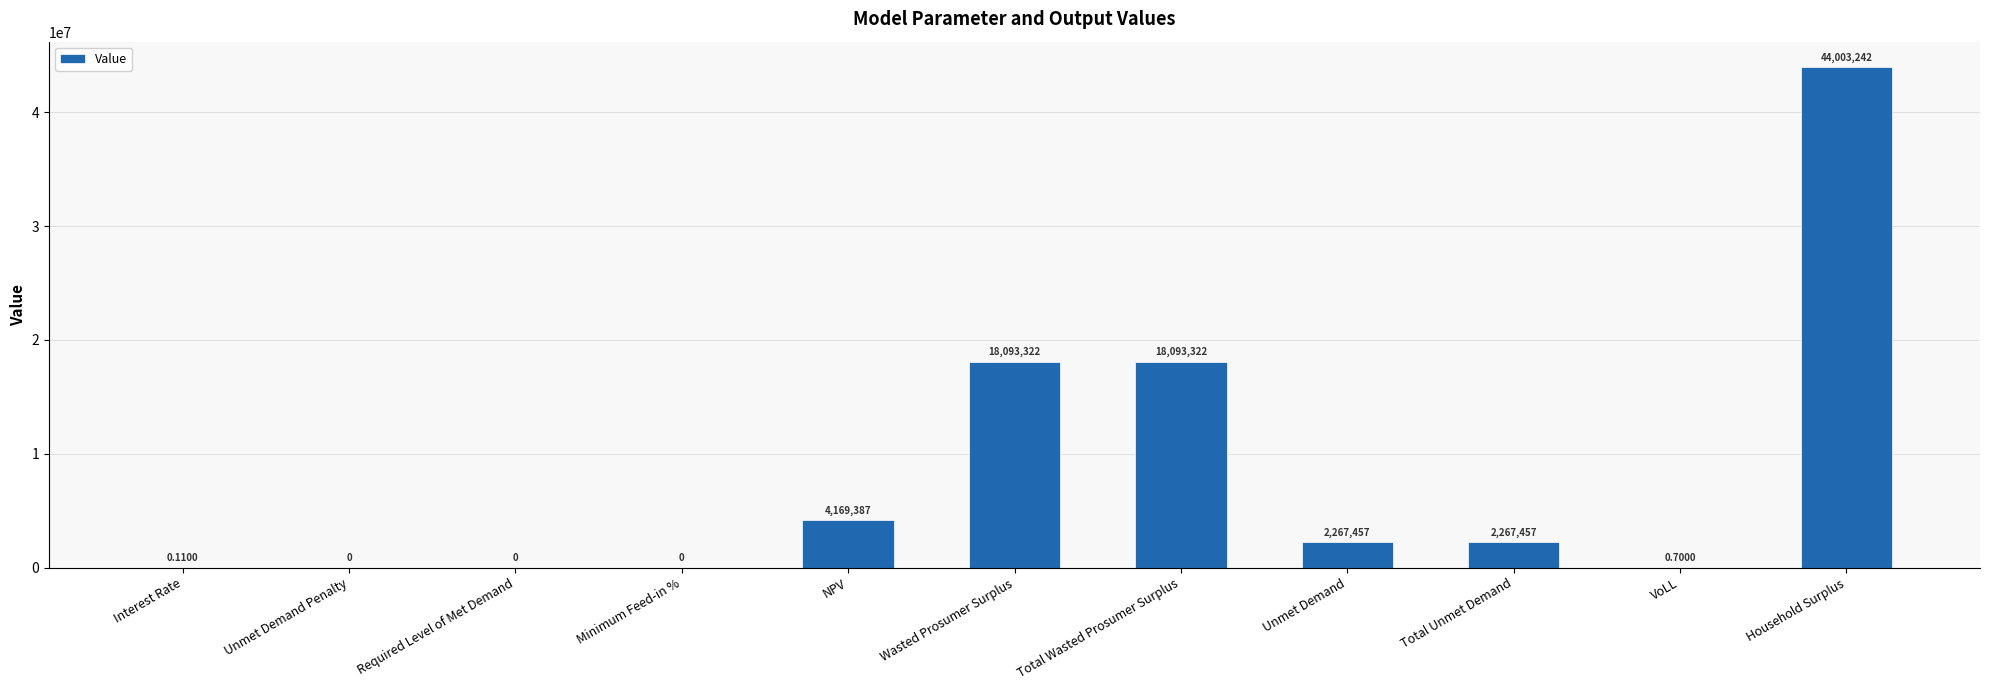

What is the average value?

8081289.8